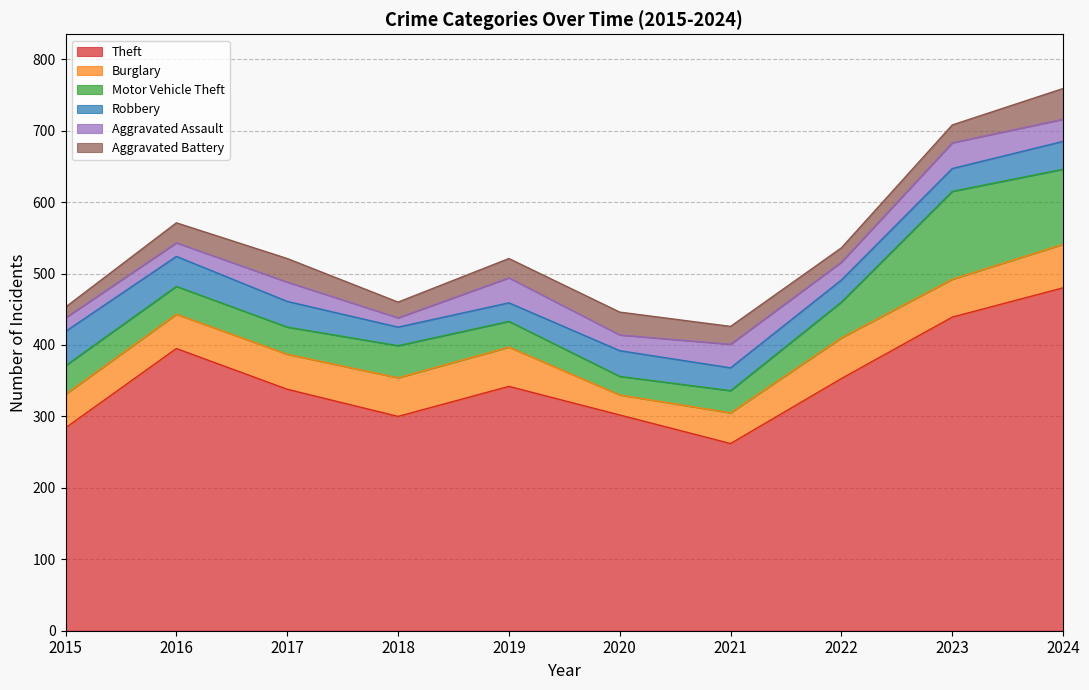

Which series changed the most between 2022 and 2023?

Theft